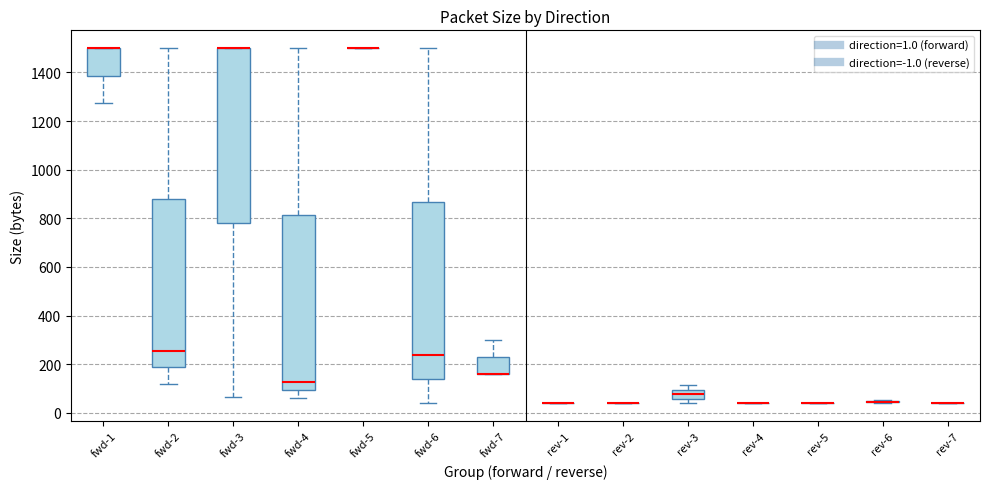

Where does the median line of the box for fwd-6 sit on the y-axis? The values are not printed on the chart, so give them approximately, as read against the axis.

240